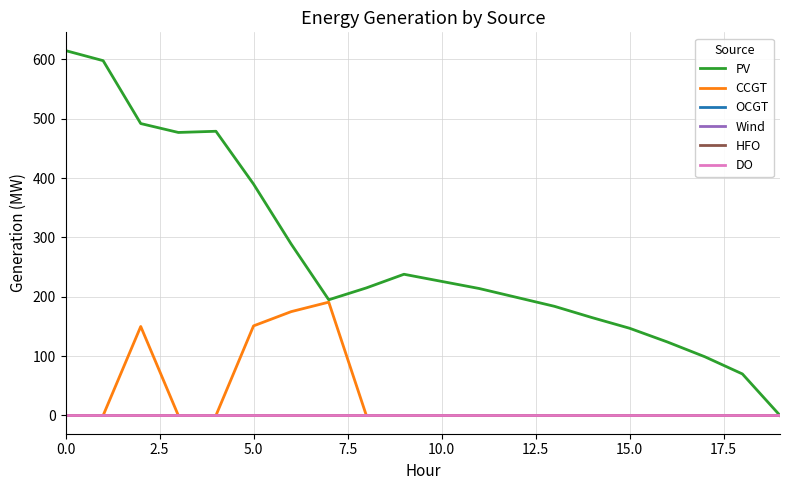

Does the chart have visible grid lines?

Yes